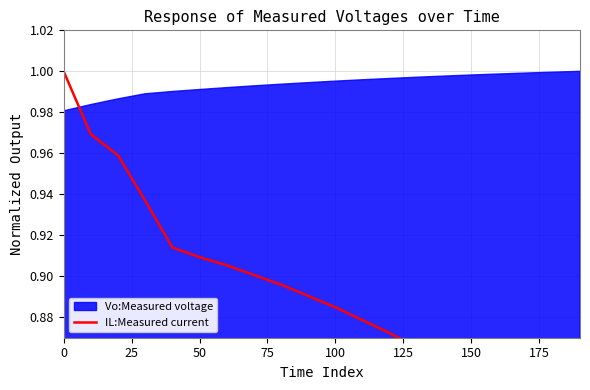

Is it true that the value at 14 is 0.4?

False